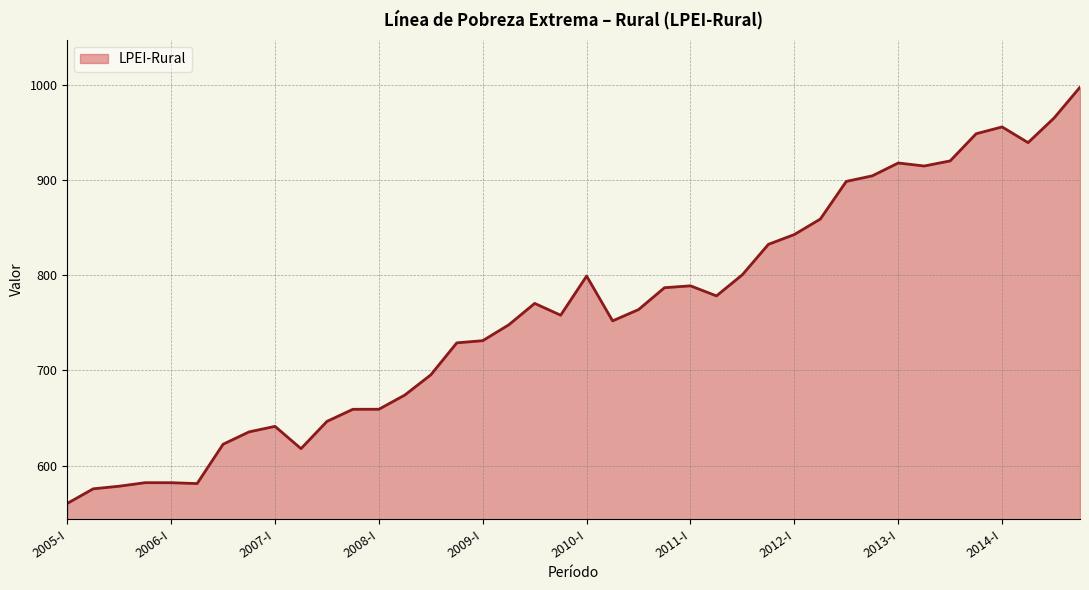

What is the minimum value shown in the chart?

560.3